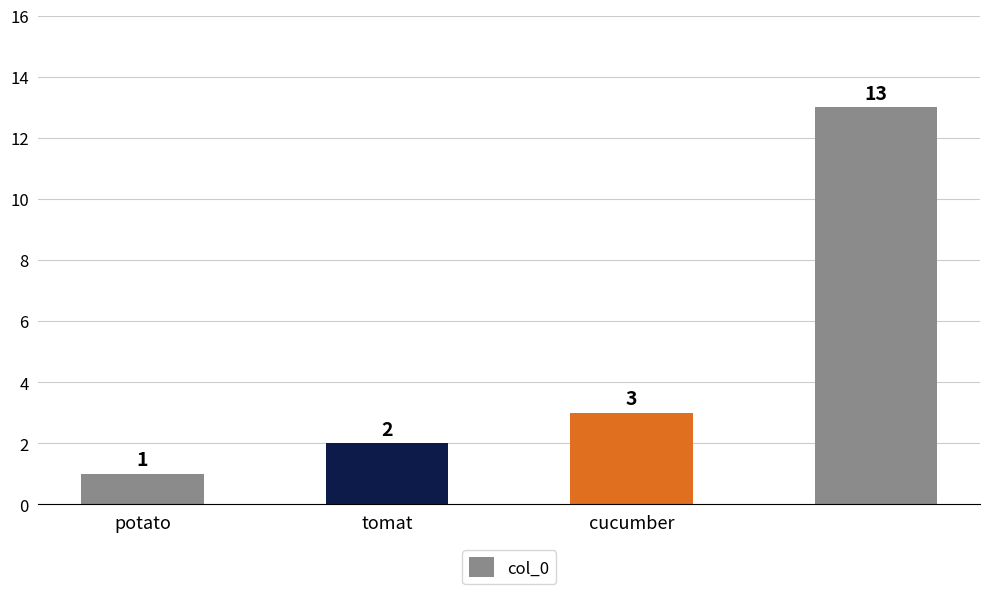

Reading left to right, transcribe all the data shown in this chart.

1	2	3	13